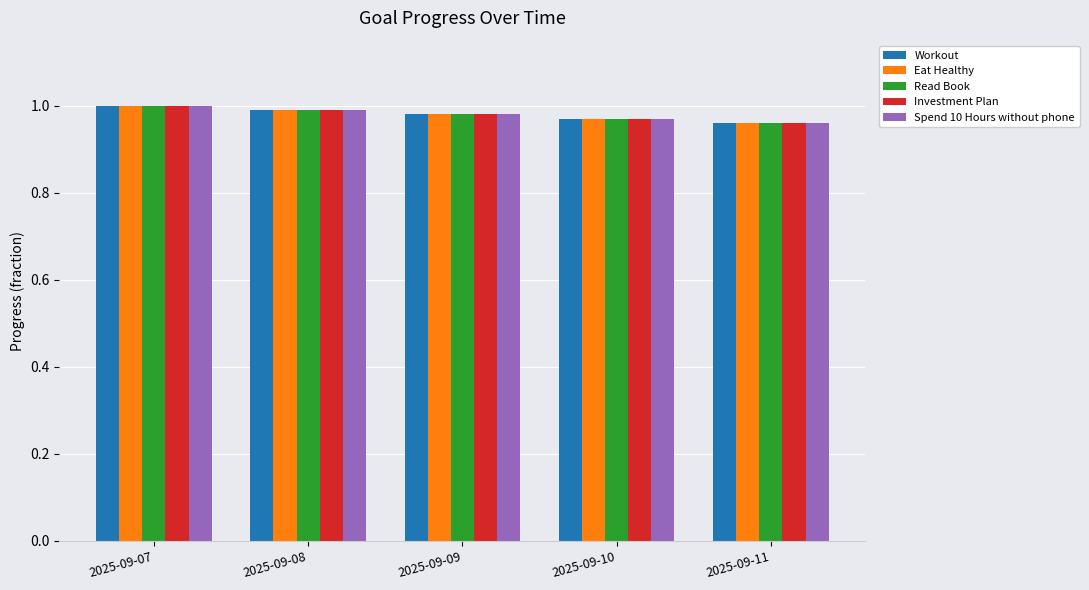

What is the sum of the Investment Plan values at 2025-09-11 and 2025-09-07?

2.0